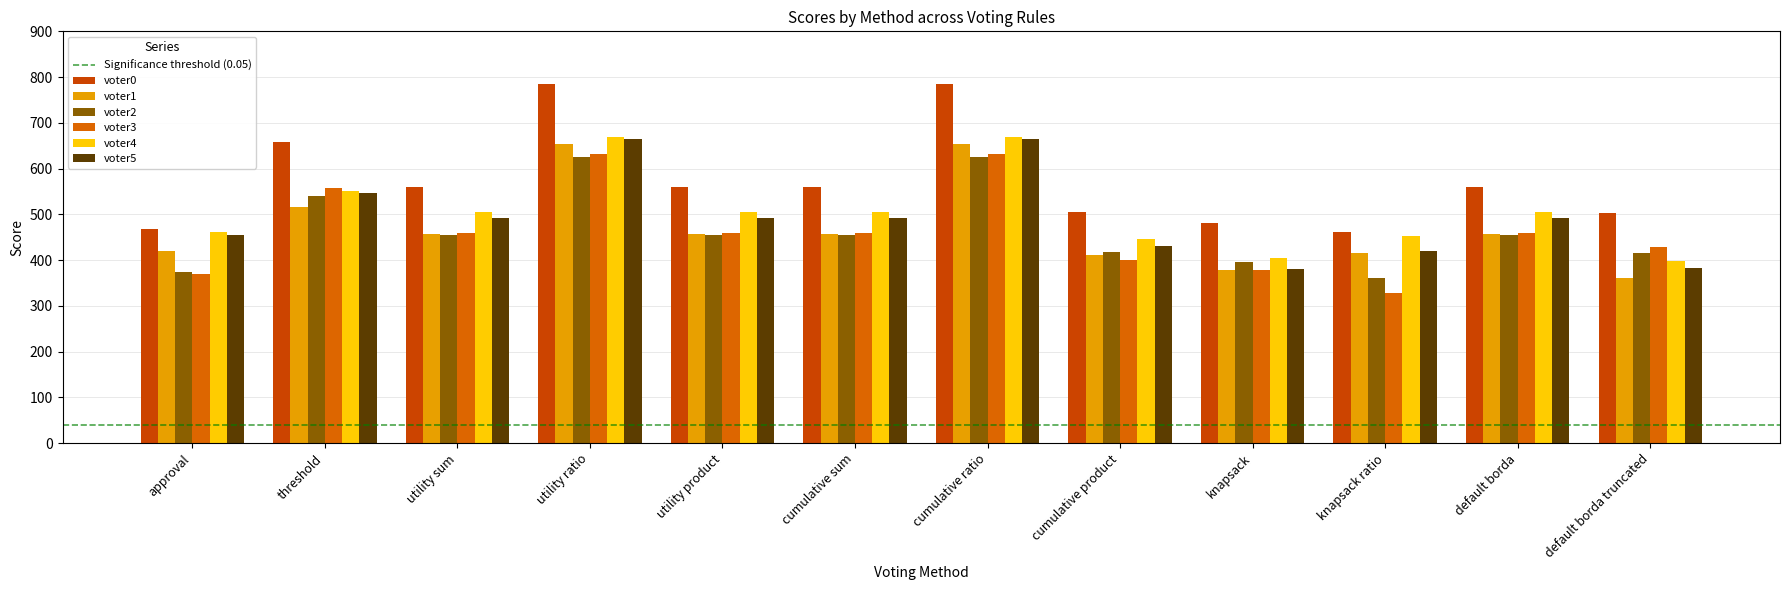

What is the minimum value shown in the chart?

327